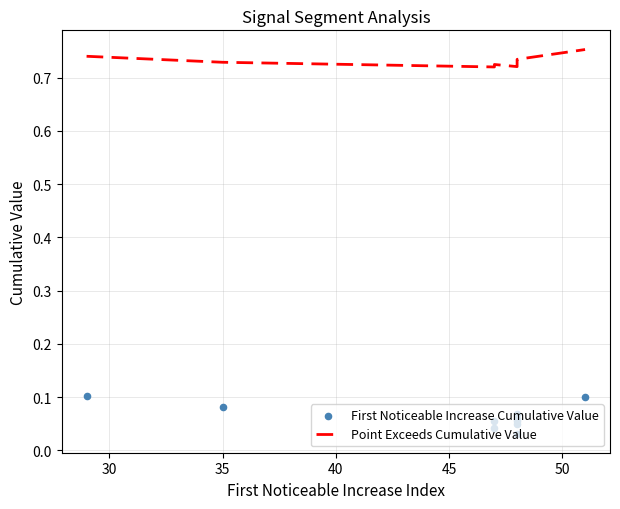

Which series contains the lowest Y value?

First Noticeable Increase Cumulative Value